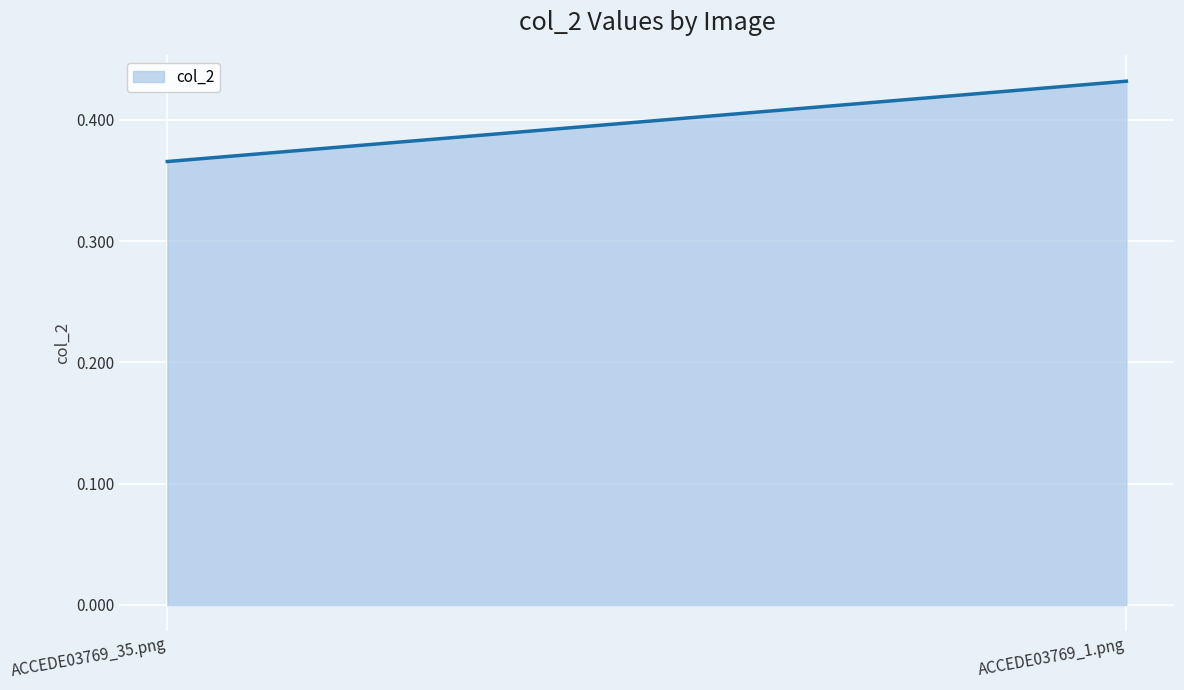

What is the value of the 2nd point from the left?

0.4